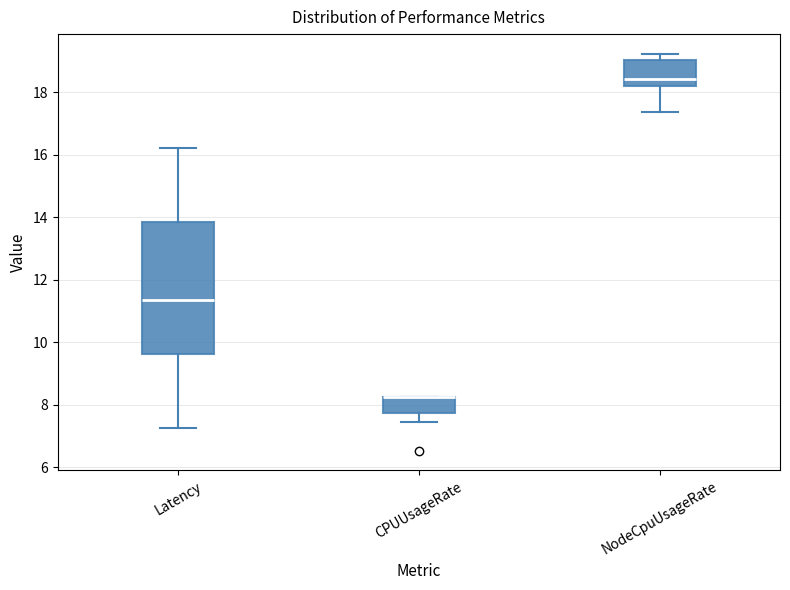

Reading left to right, transcribe this box plot: for each box, give where its median line is, the range the box spans, and where its two whiskers end, as read against the y-axis. The values are not printed on the chart, so give them approximately, as read against the axis.

Latency: median 11.4, box 9.6 to 13.8, whiskers 7.2 to 16.2
CPUUsageRate: median 8.2 (drawn on the box's upper edge), box 7.8 to 8.2, whiskers 7.4 to 8.2
NodeCpuUsageRate: median 18.4, box 18.2 to 19.0, whiskers 17.4 to 19.2